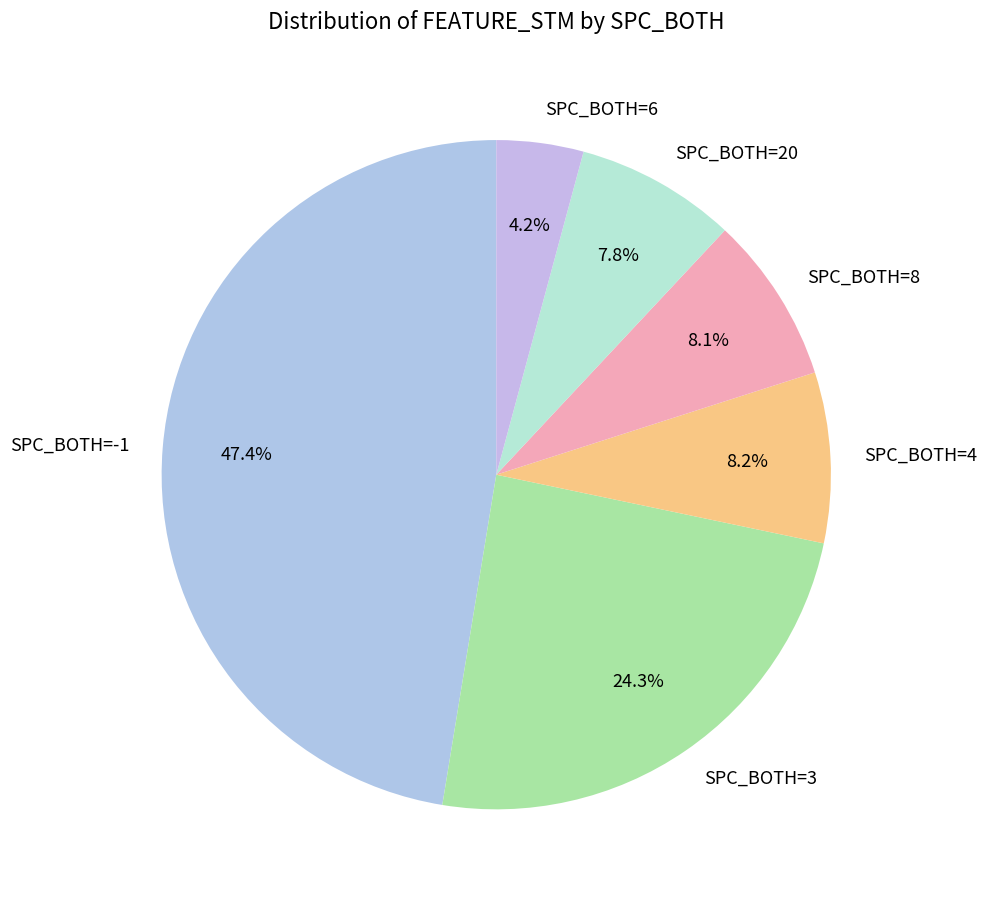

Which has a higher value, SPC_BOTH=-1 or SPC_BOTH=20?

SPC_BOTH=-1